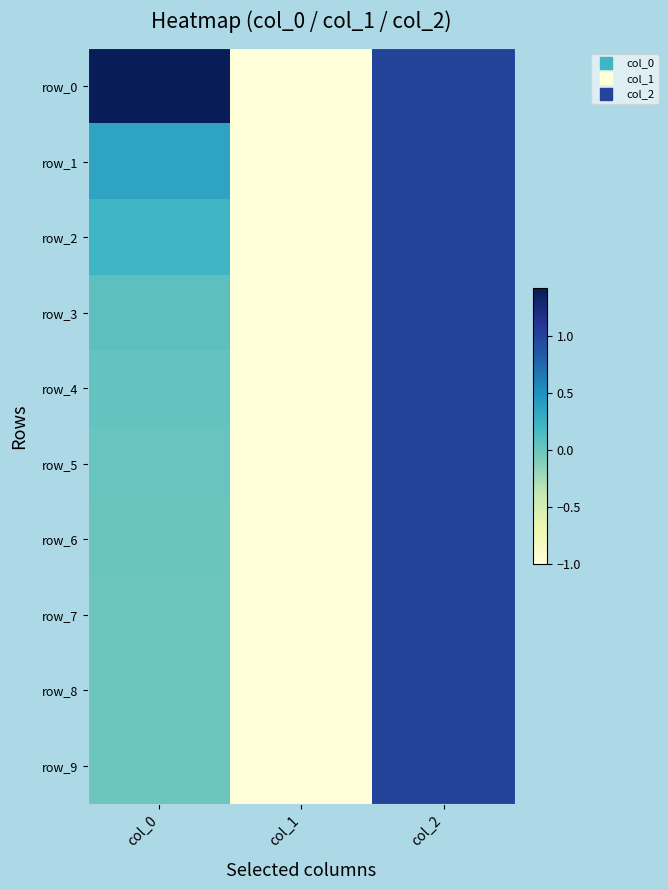

What is the spread (max minus min) of values at col_0?

1.4